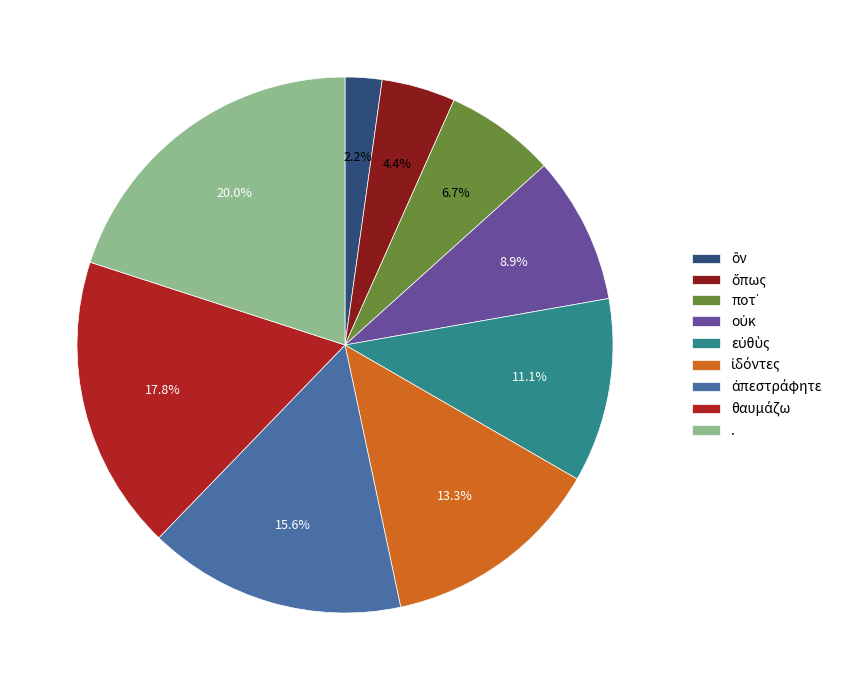

Is there a majority slice in this chart?

No